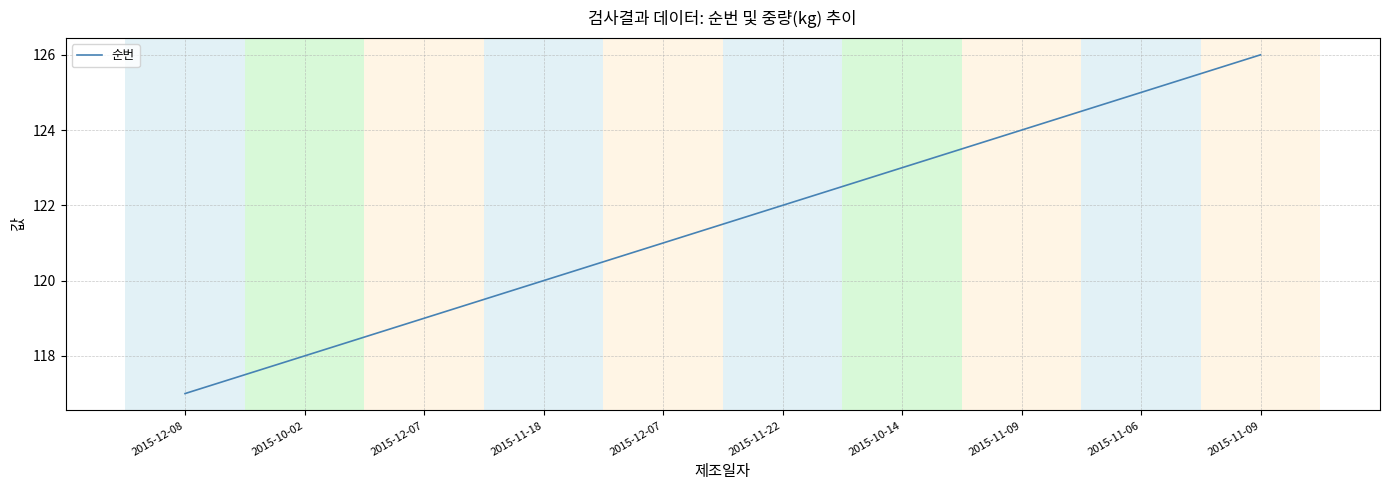

Rank the categories by value from lowest to highest.

2015-12-08, 2015-10-02, 2015-12-07, 2015-11-18, 2015-12-07, 2015-11-22, 2015-10-14, 2015-11-09, 2015-11-06, 2015-11-09